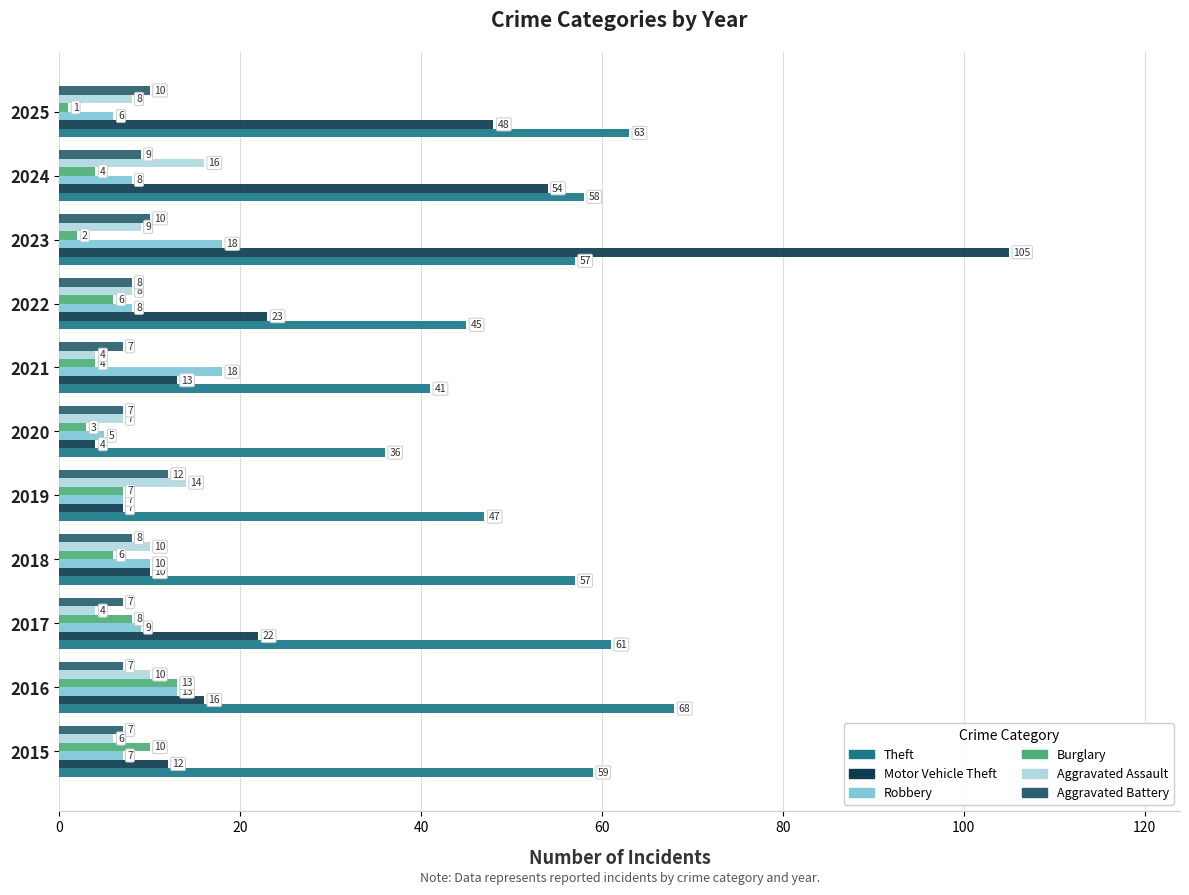

Which series has the largest total across all categories?

Theft